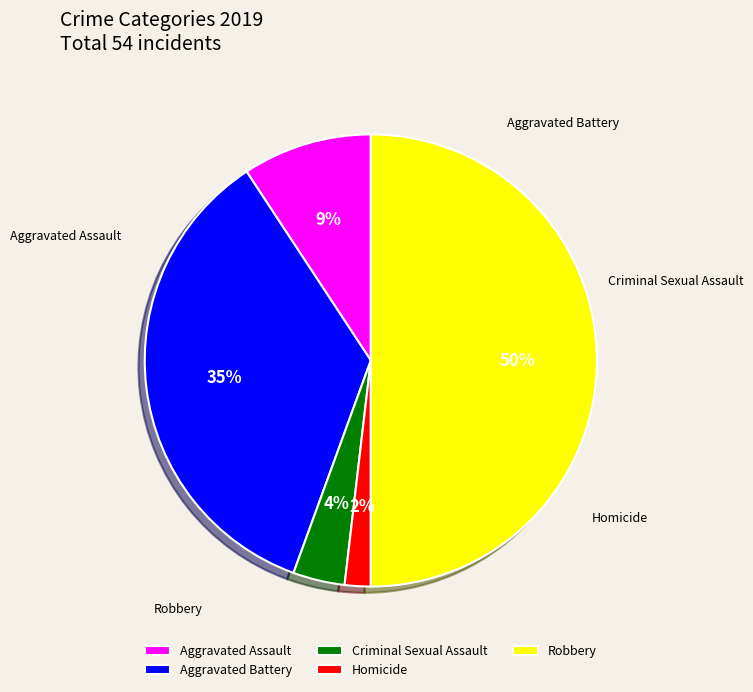

The Homicide slice represents 2% of the pie. True or false?

True